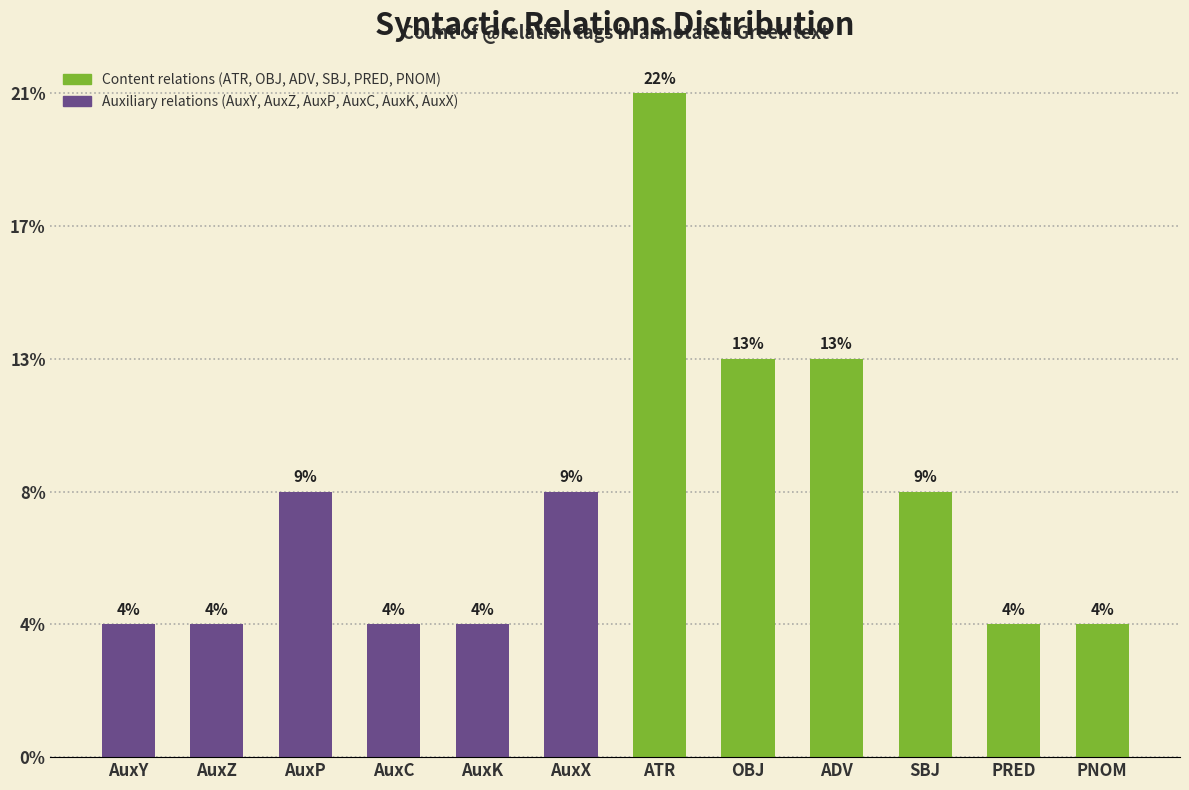

Does the chart contain any negative values?

No